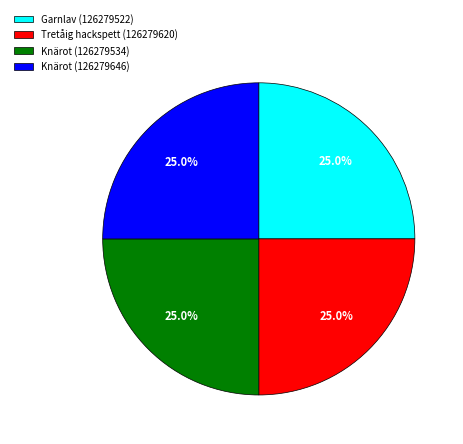

How much of the chart is everything except Knärot (126279646)?

75.0%